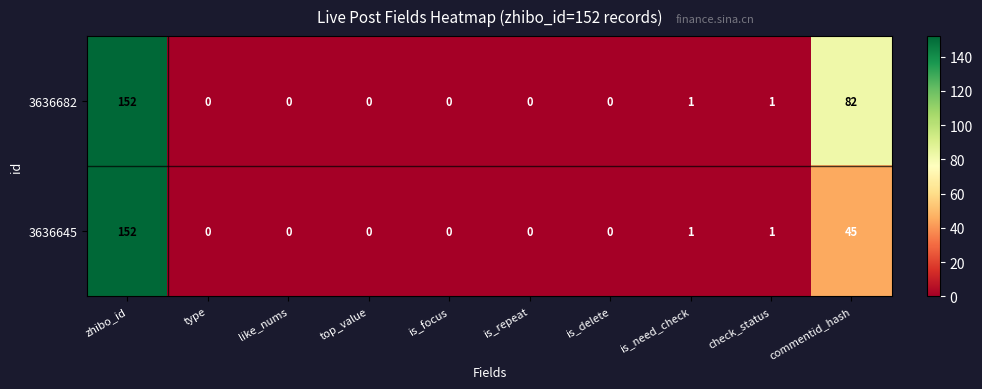

Which series has the largest total across all categories?

3636682